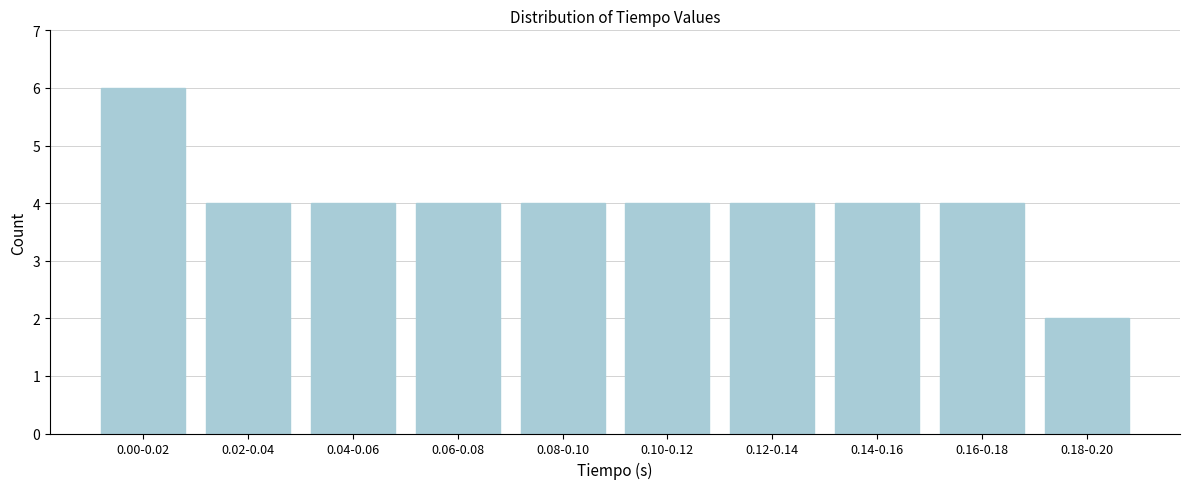

Reading left to right, list all the values displayed in this chart.

0.00-0.02=6	0.02-0.04=4	0.04-0.06=4	0.06-0.08=4	0.08-0.10=4	0.10-0.12=4	0.12-0.14=4	0.14-0.16=4	0.16-0.18=4	0.18-0.20=2